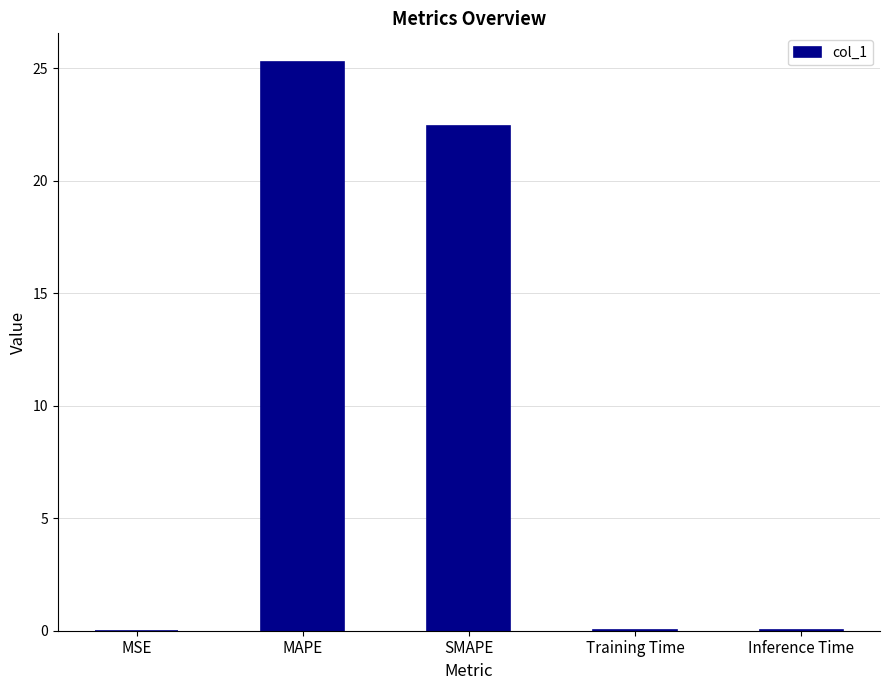

At which label is the value closest to 12?

SMAPE